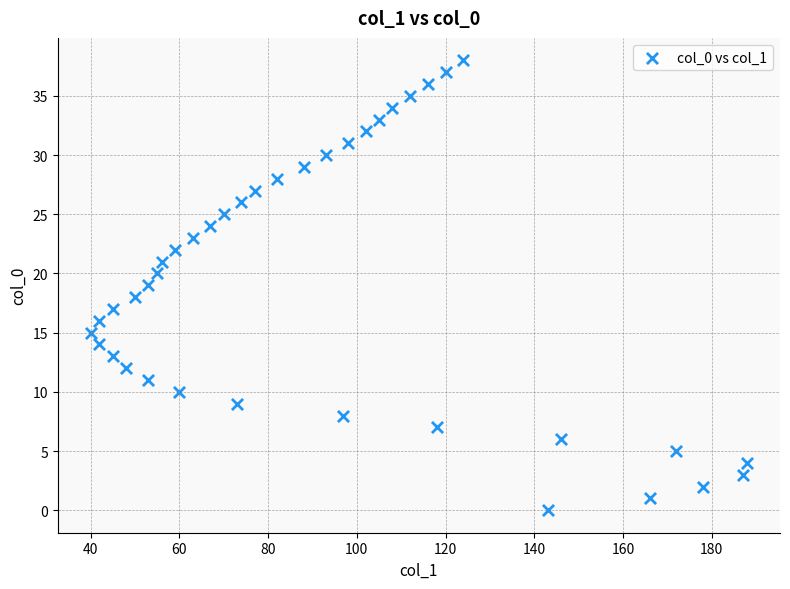

What is the range of X values (max minus min)?

148